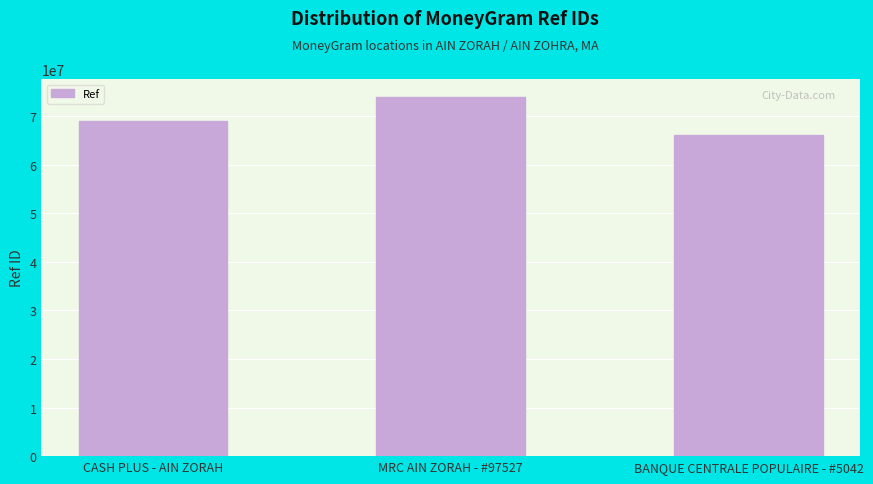

What is the sum of all values?

209074289